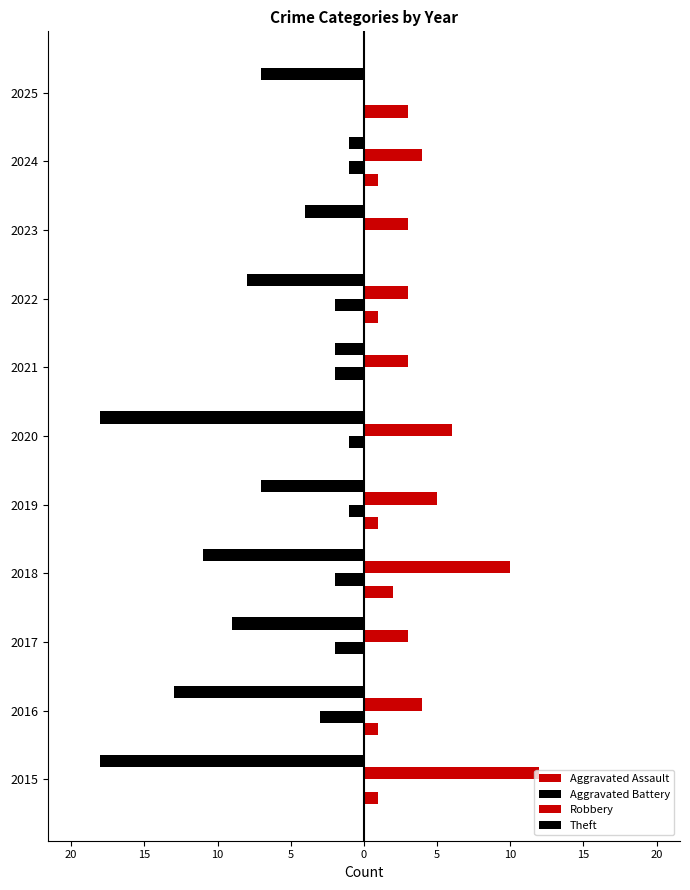

Reading left to right, what are all the values shown in this chart?

Aggravated Assault: 1	1	0	2	1	0	0	1	0	1	3
Aggravated Battery: 0	-3	-2	-2	-1	-1	-2	-2	0	-1	0
Robbery: 12	4	3	10	5	6	3	3	3	4	0
Theft: -18	-13	-9	-11	-7	-18	-2	-8	-4	-1	-7